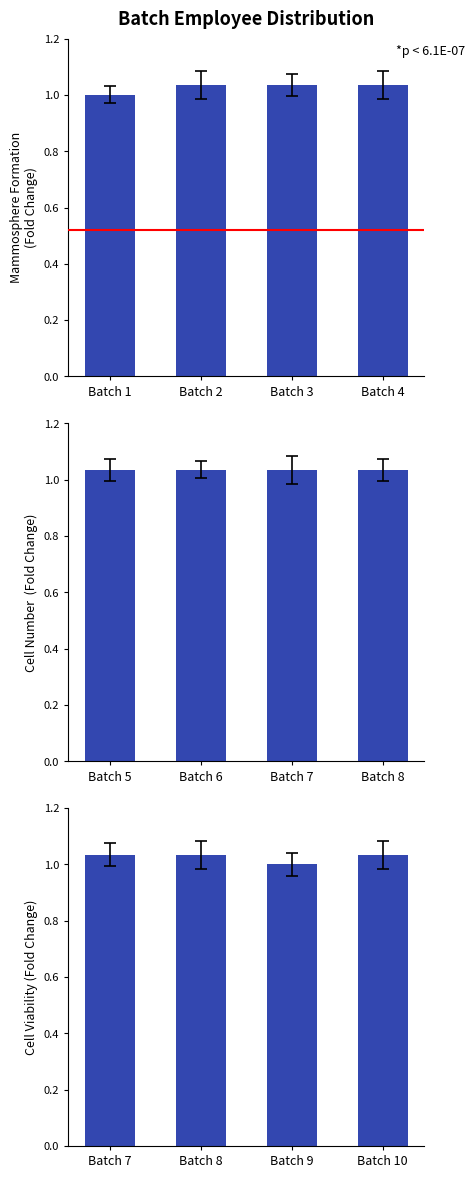

What is the value of the 4th bar from the left?

1.0